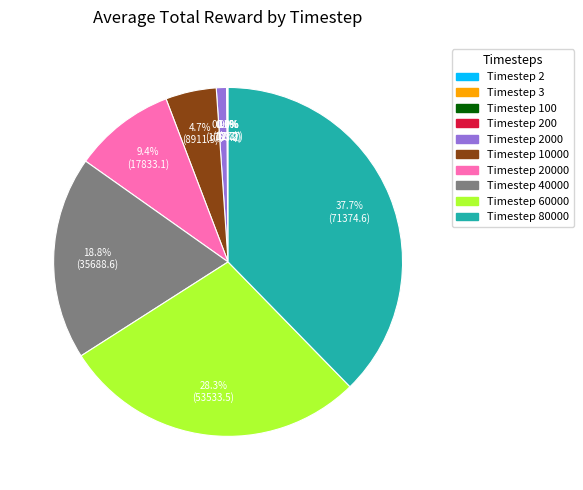

Does any single category account for the majority?

No